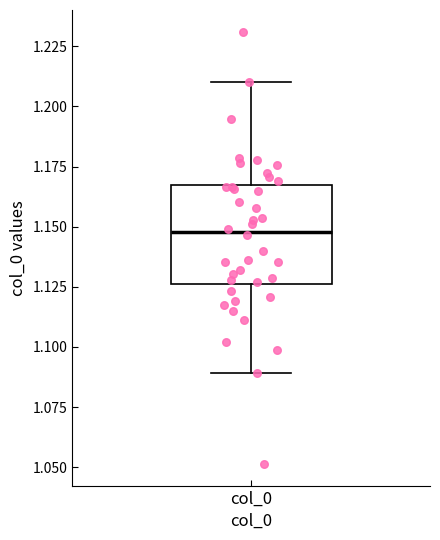

Where does the median line of the box for col_0 sit on the y-axis? The values are not printed on the chart, so give them approximately, as read against the axis.

1.150